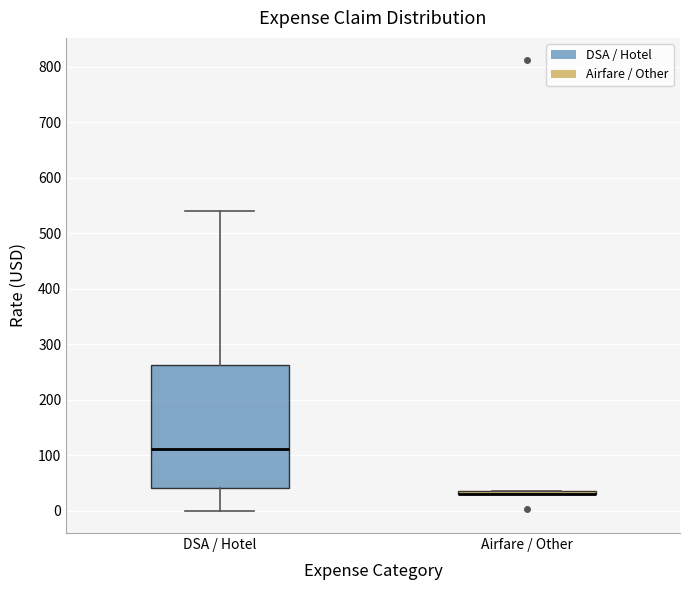

Where does the upper whisker of the box for DSA / Hotel end on the y-axis? The values are not printed on the chart, so give them approximately, as read against the axis.

540